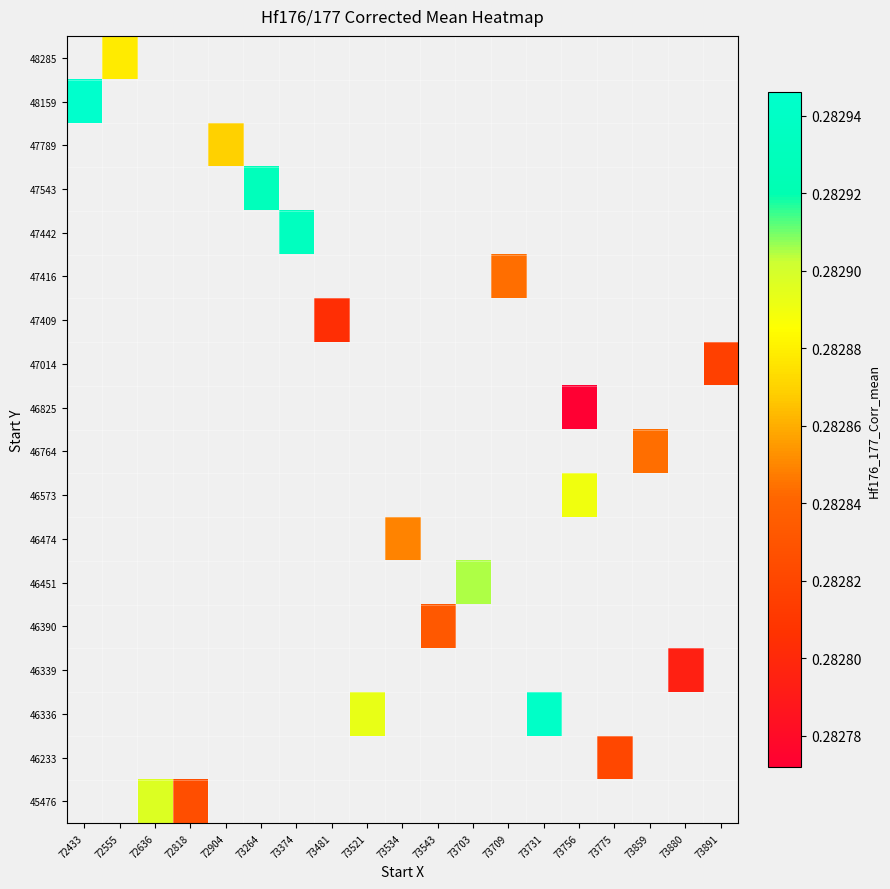

How many data points in 46474 are above 0?

1